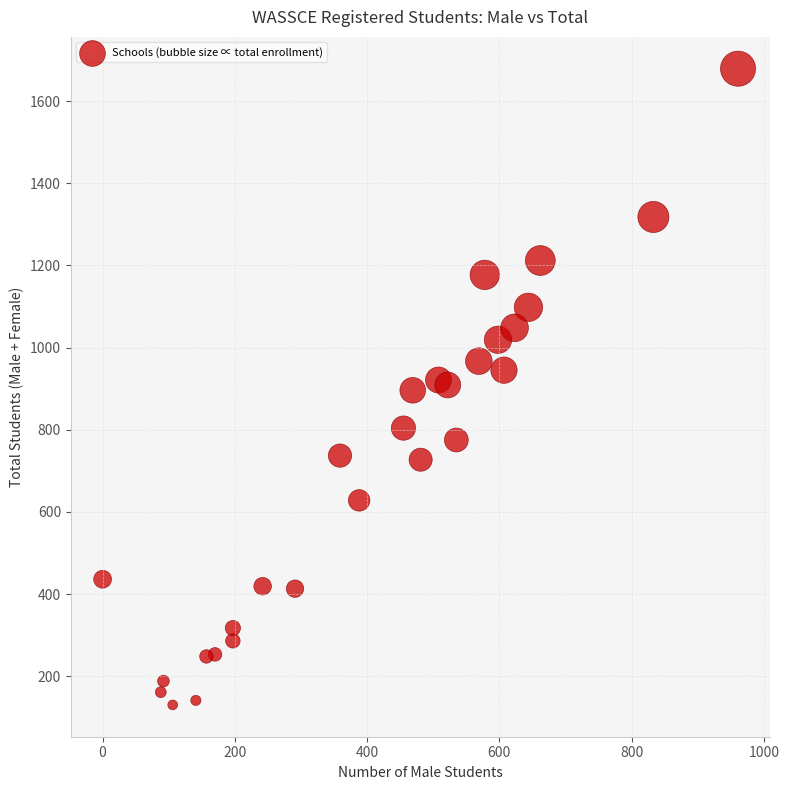

What is the range of Y values (max minus min)?

1549